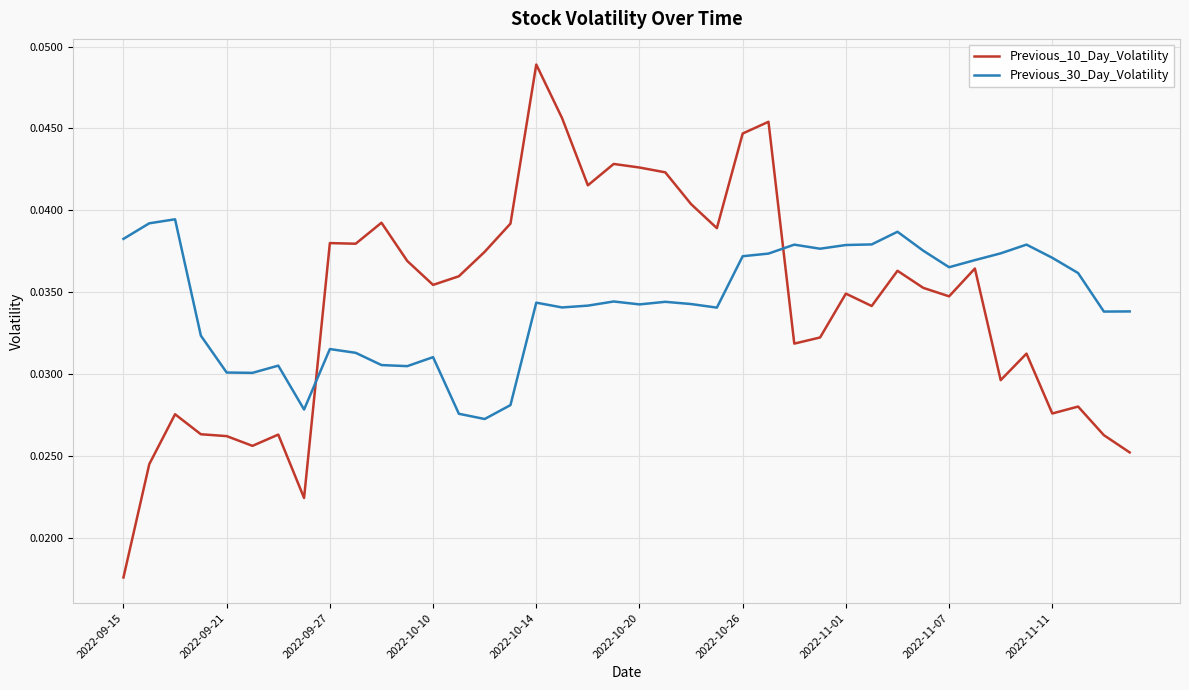

True or false: Previous_30_Day_Volatility and Previous_10_Day_Volatility cross at least once.

True